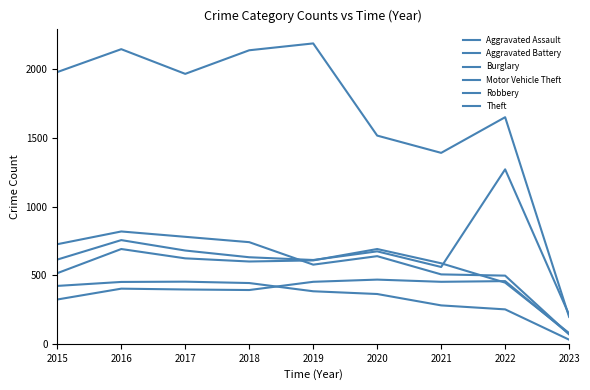

How many lines are shown in the chart?

6